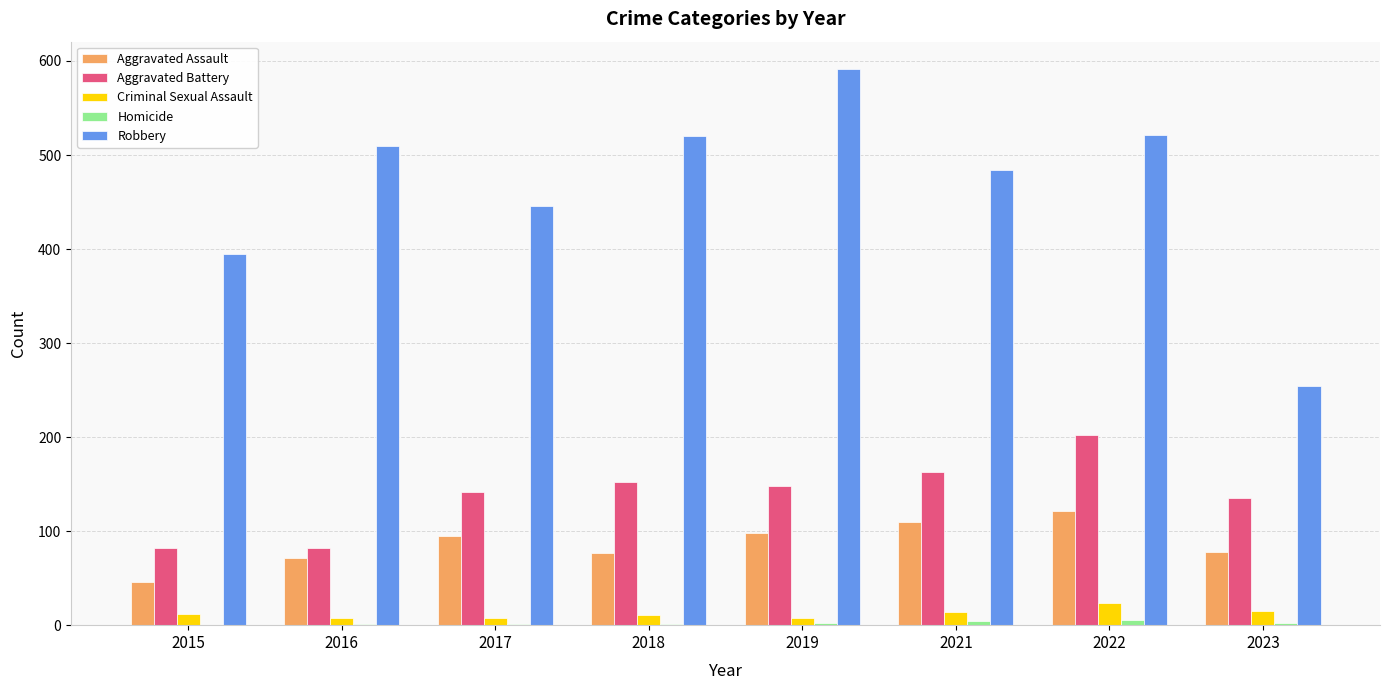

Which series changed the most between 2018 and 2019?

Robbery